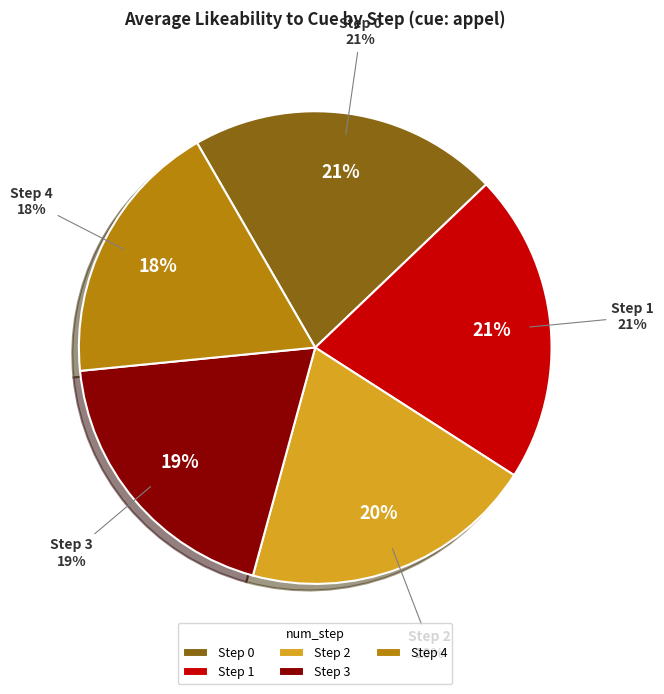

To the nearest percent, what is the average slice percentage?

20%